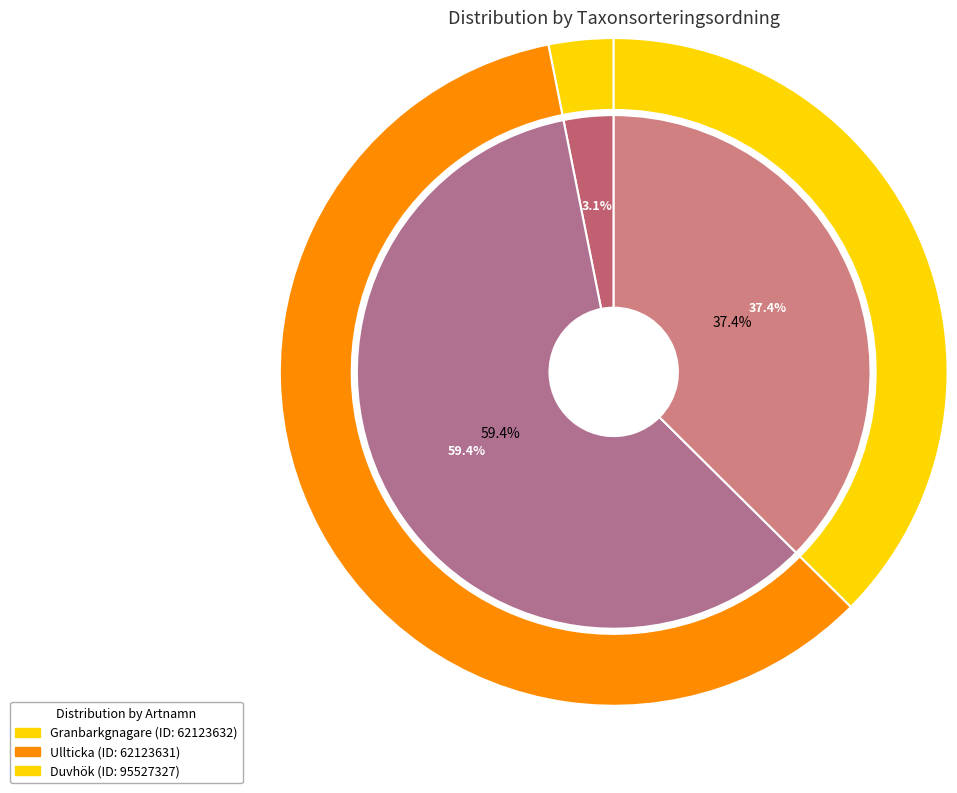

What is the largest slice in the pie chart?

Ullticka